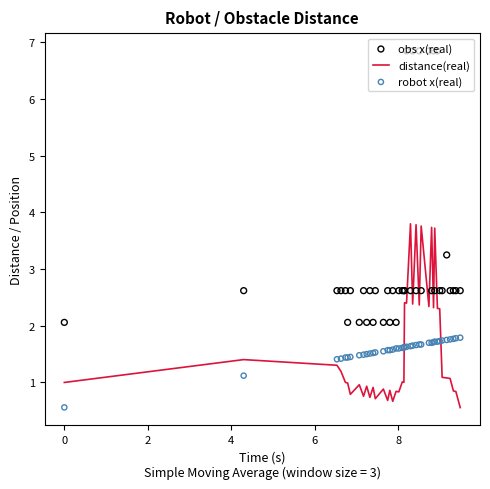

At how many categories does at least one series exceed 0?

40